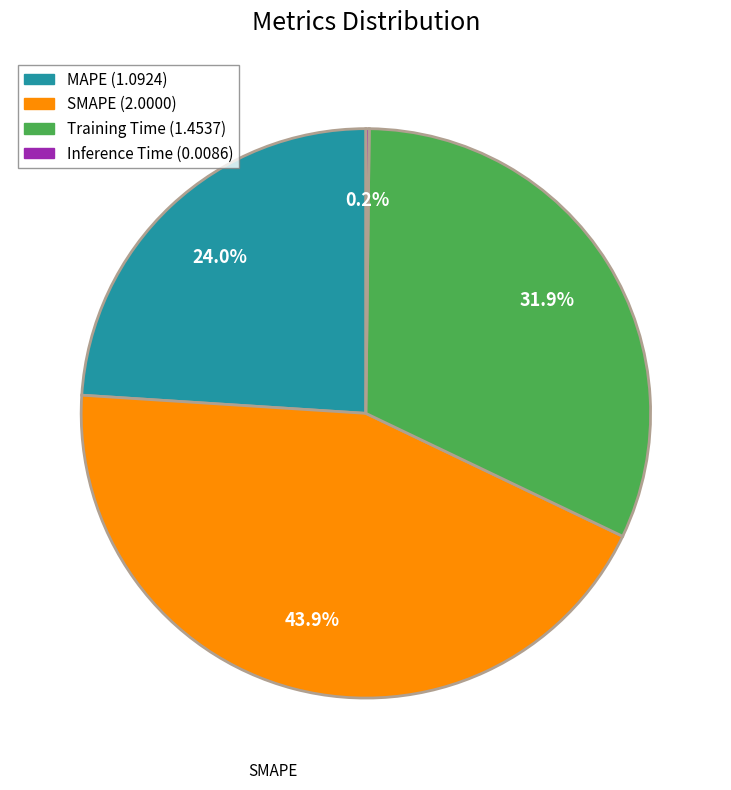

The MAPE slice represents 17% of the pie. True or false?

False